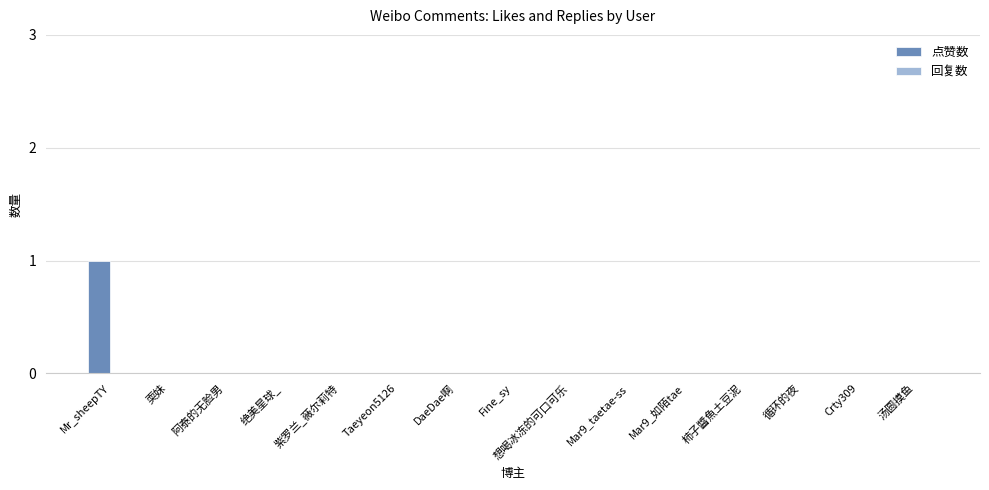

Which category has the highest value across all series?

Mr_sheepTY